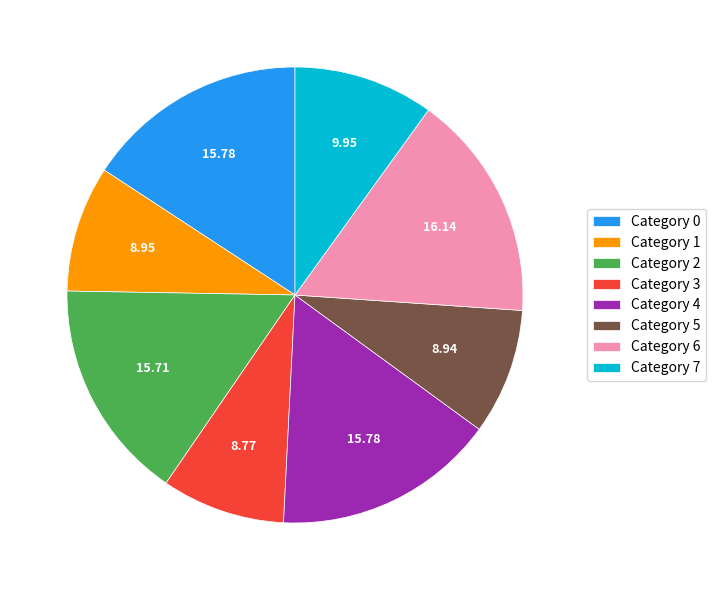

Is Category 5 the majority of the pie?

No